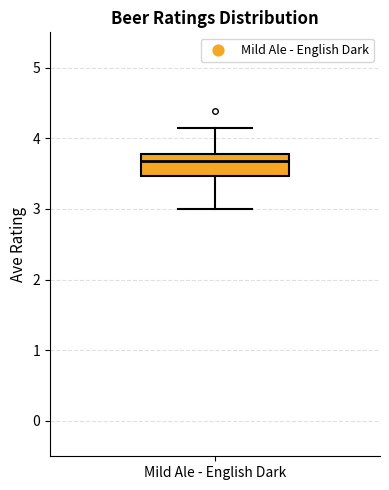

Where is the lower edge of the box for Mild Ale - English Dark on the y-axis? The values are not printed on the chart, so give them approximately, as read against the axis.

3.5